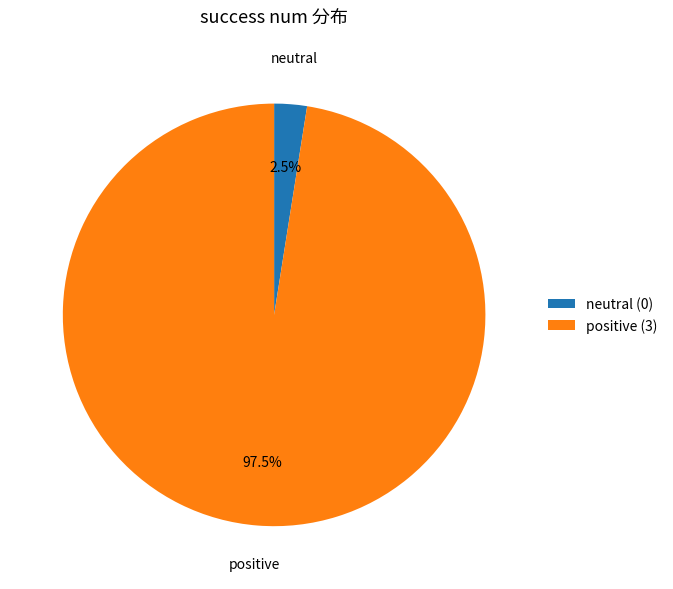

Which slice is the largest?

positive (3)